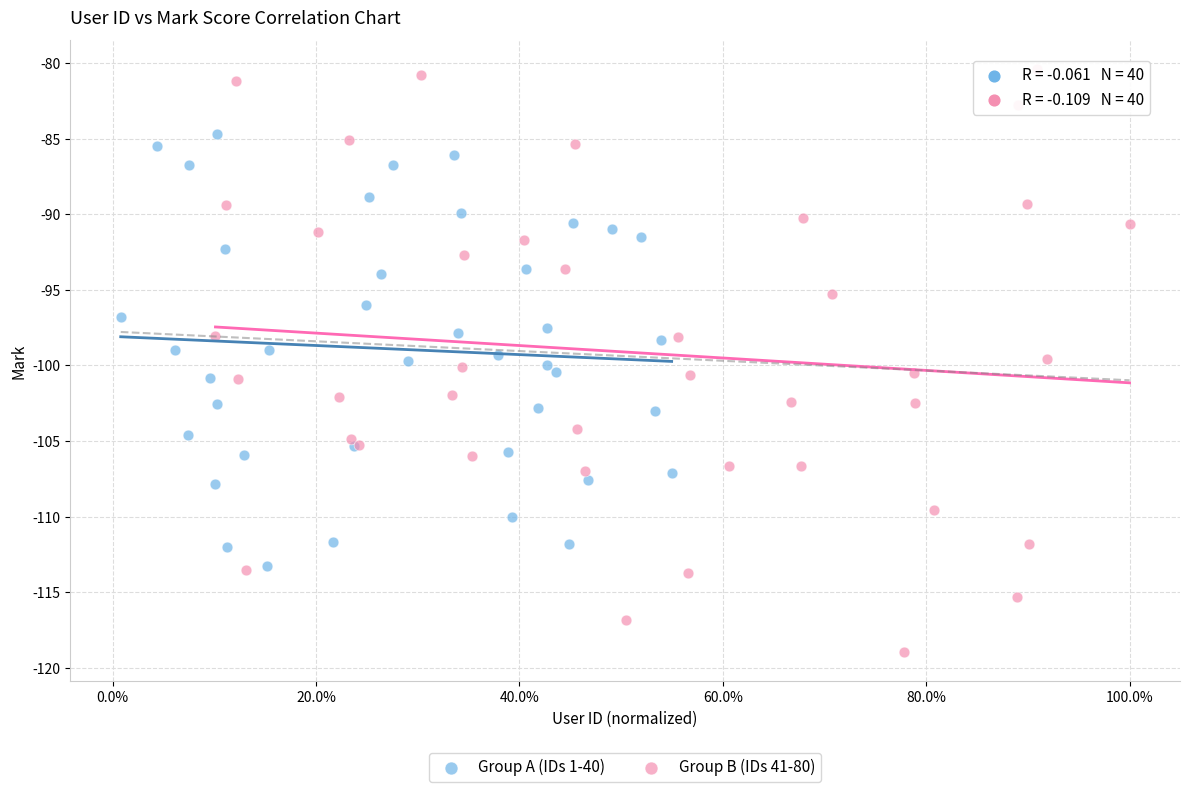

Which series has the widest spread of Y values?

Group B (IDs 41-80)